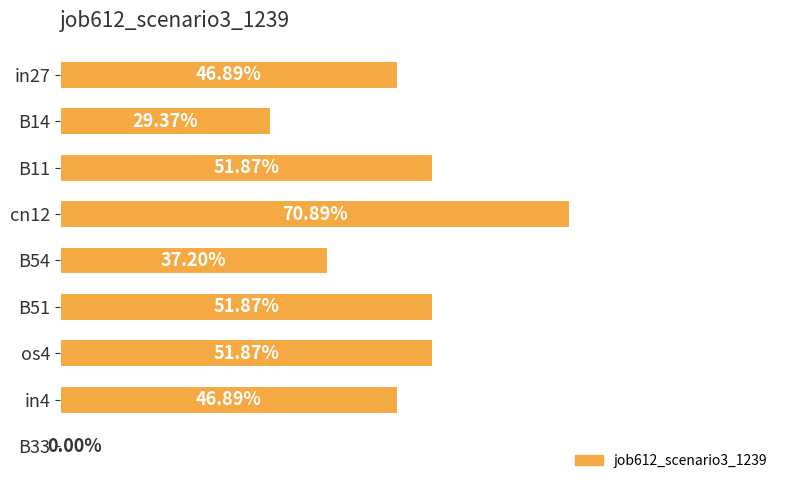

Are the bars grouped side by side (vs. stacked)?

No